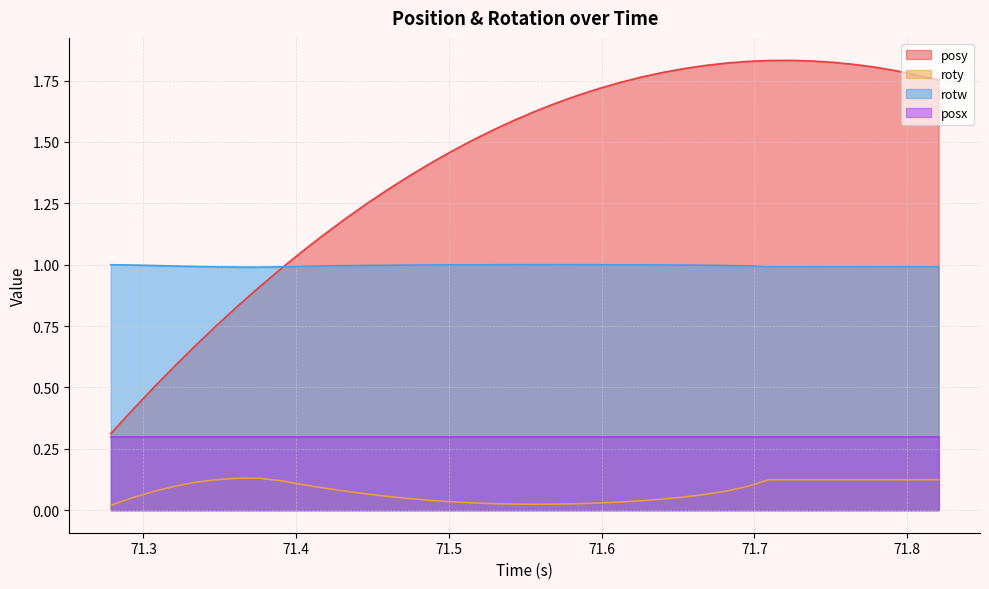

What is the average value of the posy series?

1.4